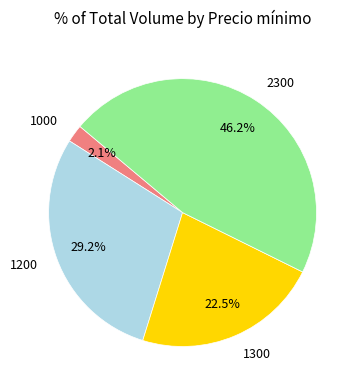

Is 1200 the majority of the pie?

No